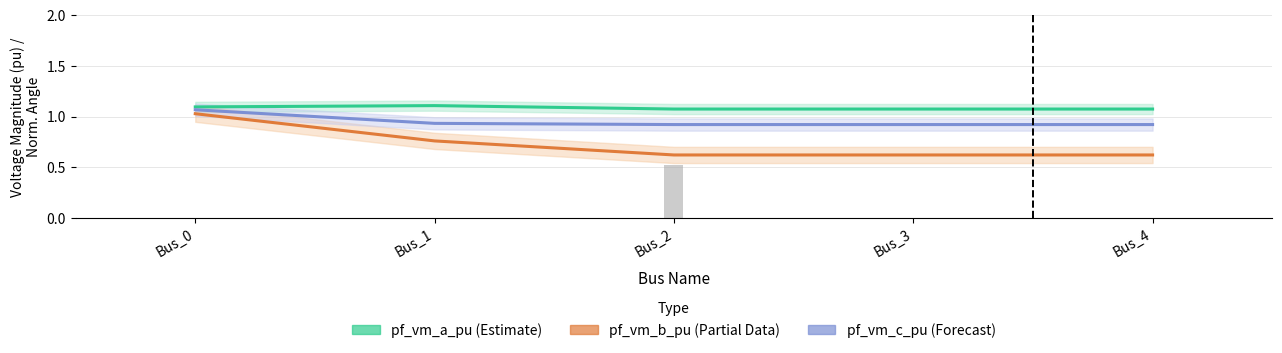

Reading left to right, extract all data points from this chart.

pf_vm_a_pu: 1.1	1.1	1.1	1.1	1.1
pf_vm_b_pu: 1.0	0.8	0.6	0.6	0.6
pf_vm_c_pu: 1.1	0.9	0.9	0.9	0.9